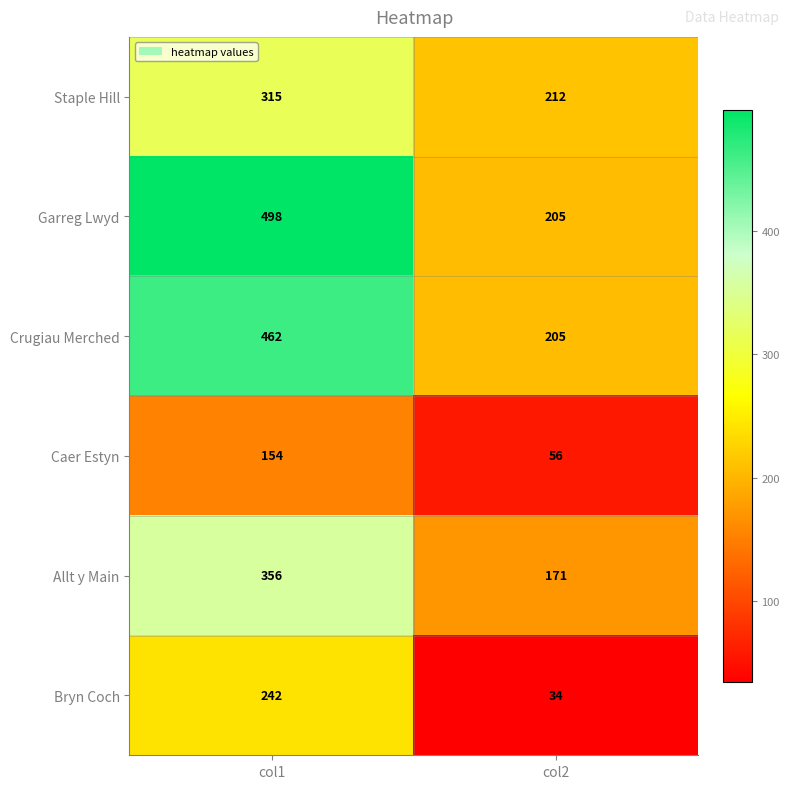

What is the greatest value displayed?

498